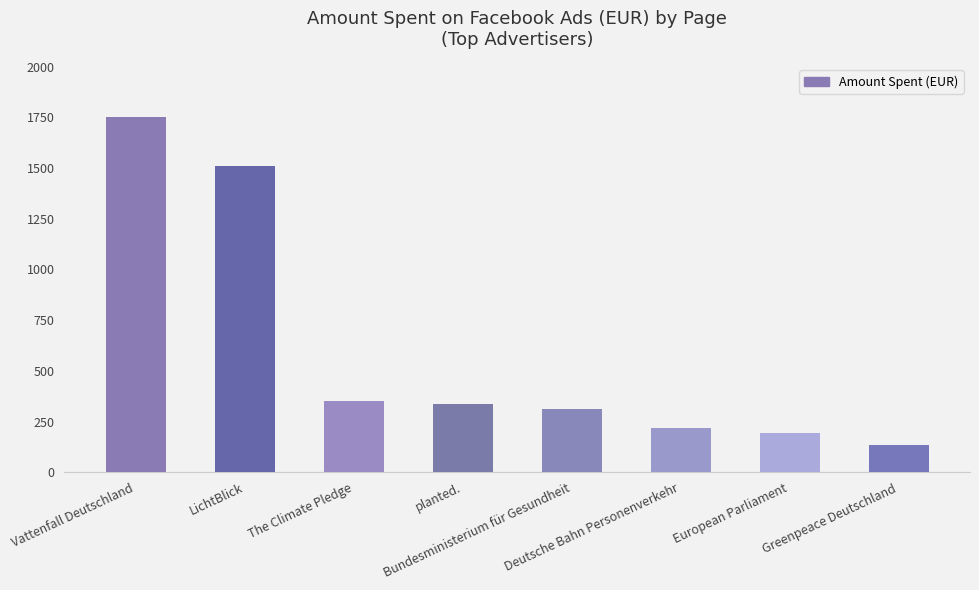

Rank the categories by value from lowest to highest.

Greenpeace Deutschland, European Parliament, Deutsche Bahn Personenverkehr, Bundesministerium für Gesundheit, planted., The Climate Pledge, LichtBlick, Vattenfall Deutschland